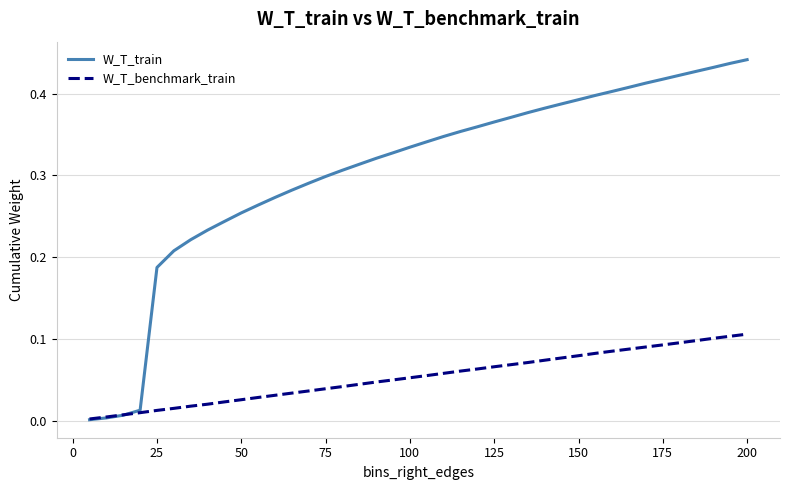

Which series has the largest range (max minus min)?

W_T_train